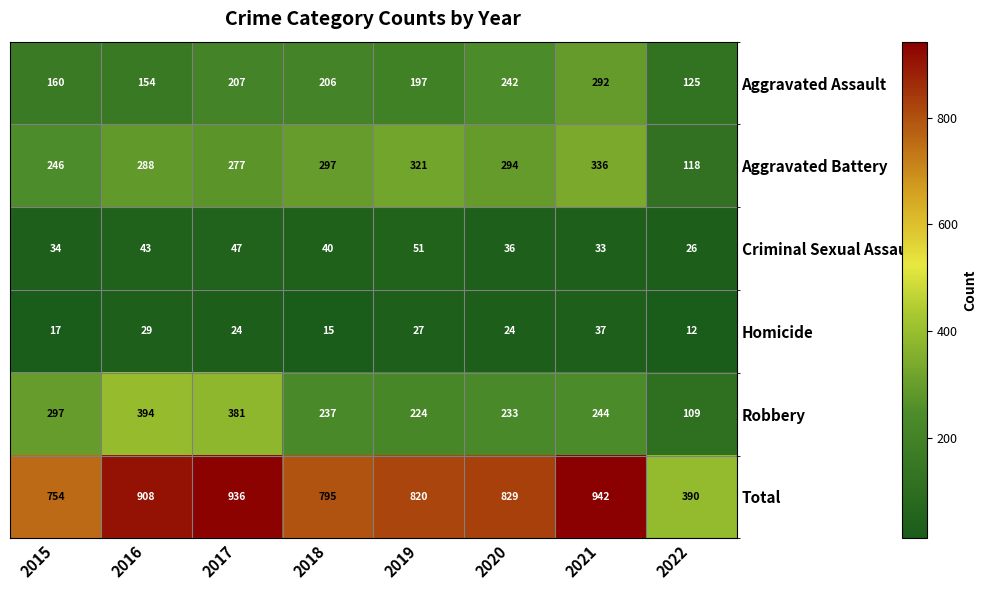

At 2021, list the series in order from largest to smallest.

Total, Aggravated Battery, Aggravated Assault, Robbery, Homicide, Criminal Sexual Assault